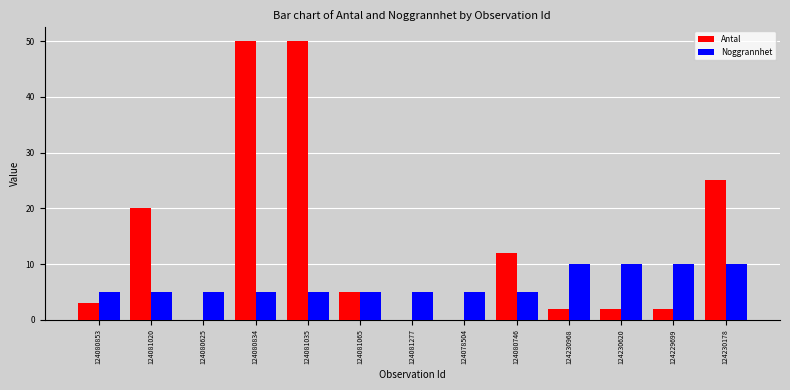

Which series changed the most between 124080853 and 124230178?

Antal